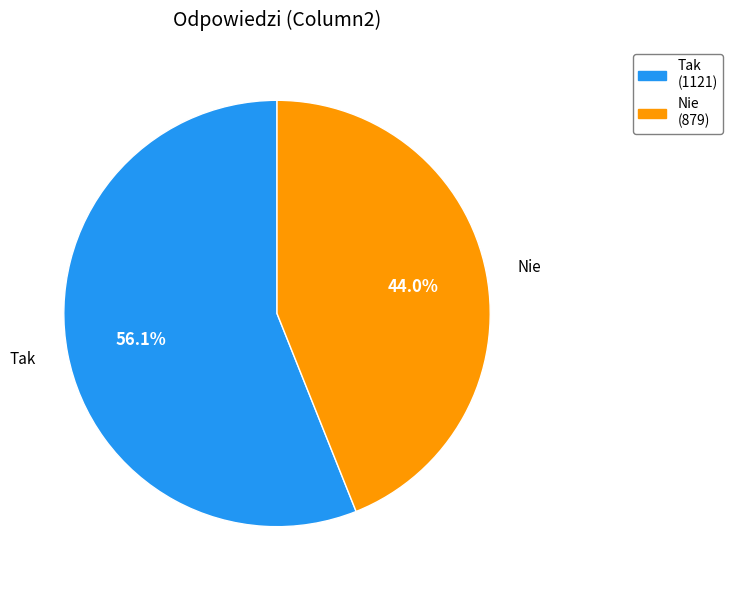

Count the number of slices in the pie.

2